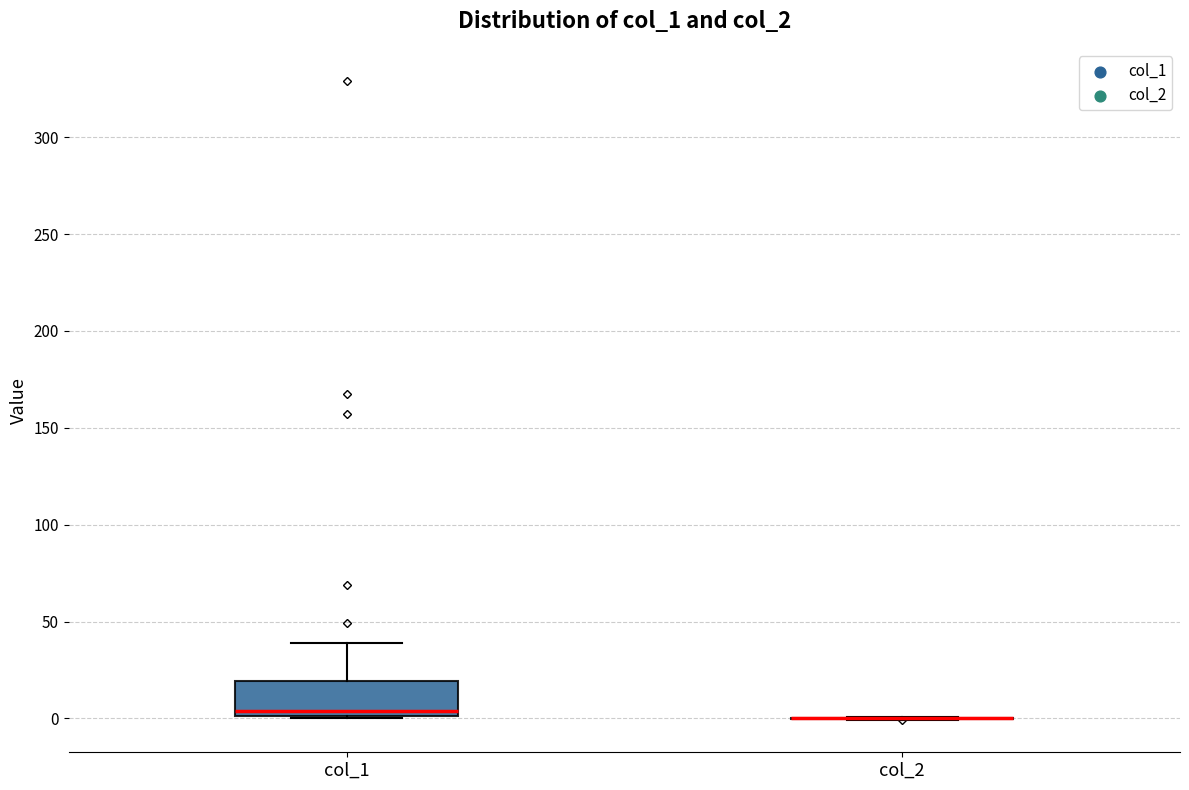

Comparing the boxes themselves (not the whiskers), which one is the tallest?

col_1